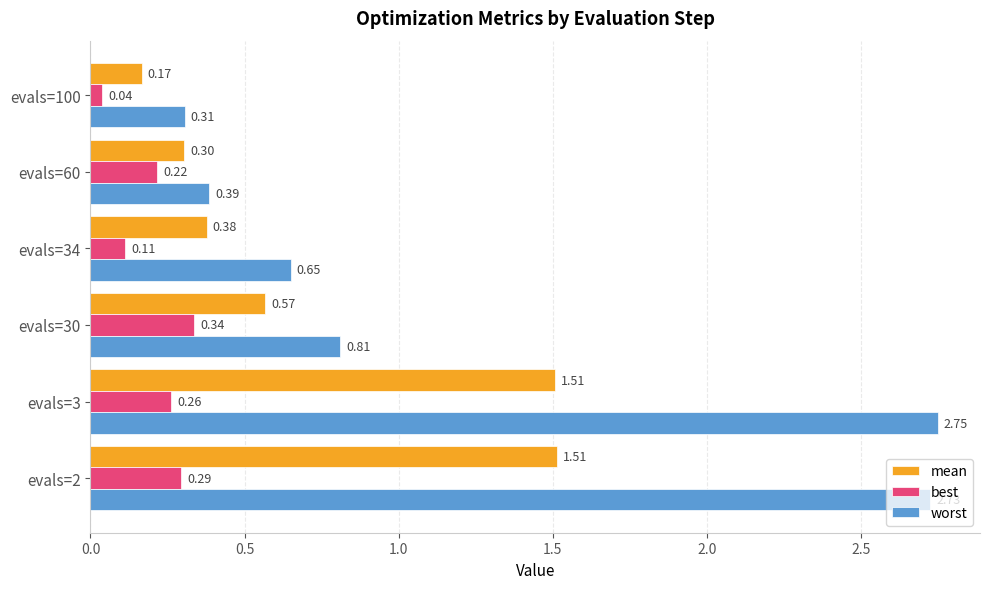

What is the average value of the mean series?

0.7